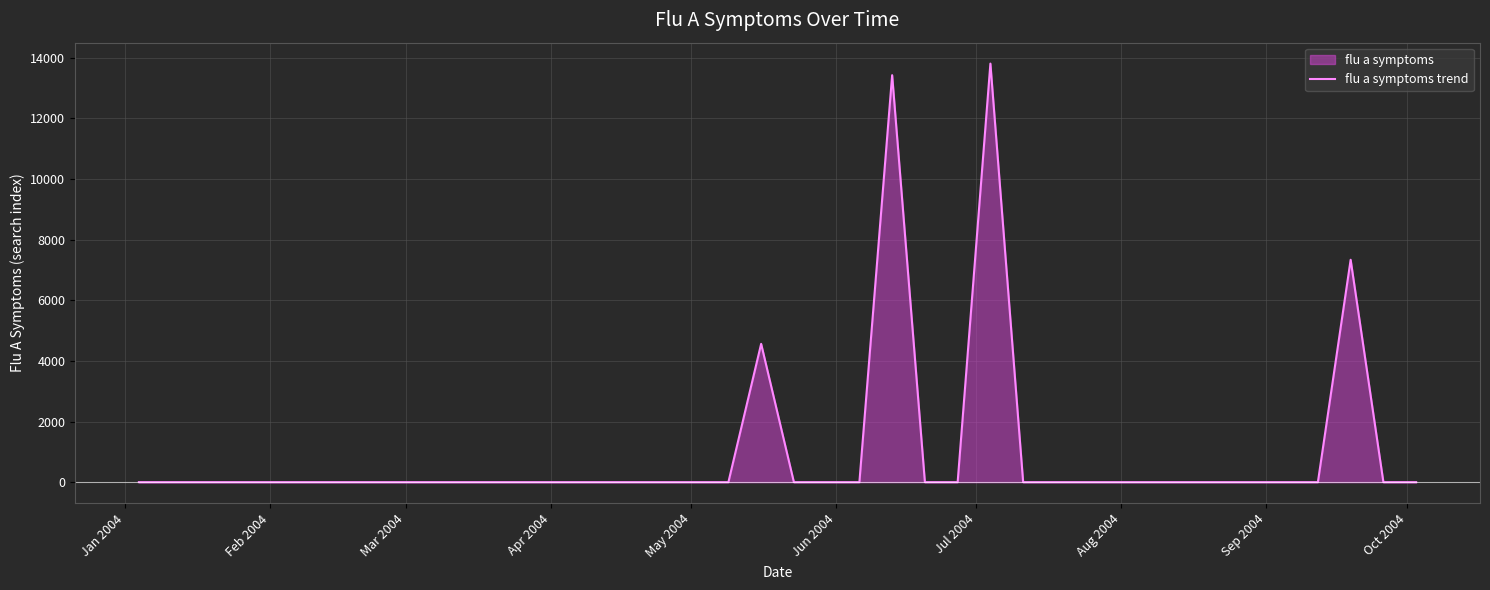

How many distinct data groups are displayed?

1